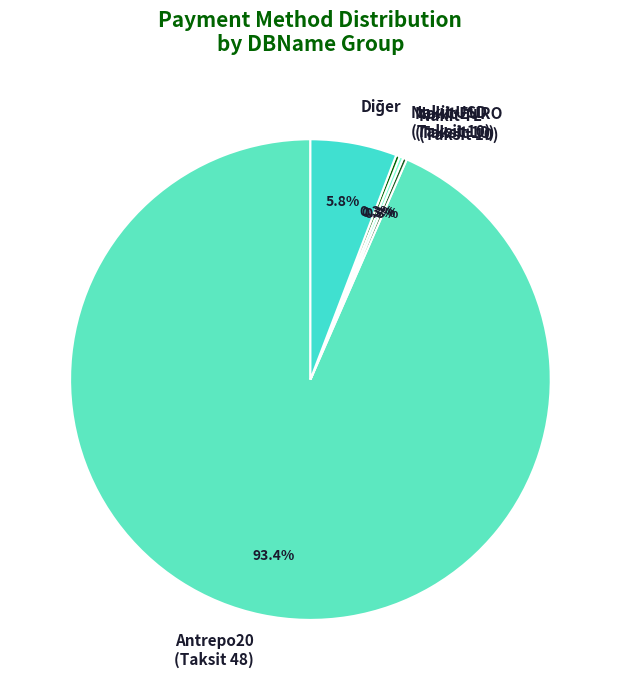

Which category has the biggest portion of the pie?

Antrepo20 (Taksit 48)